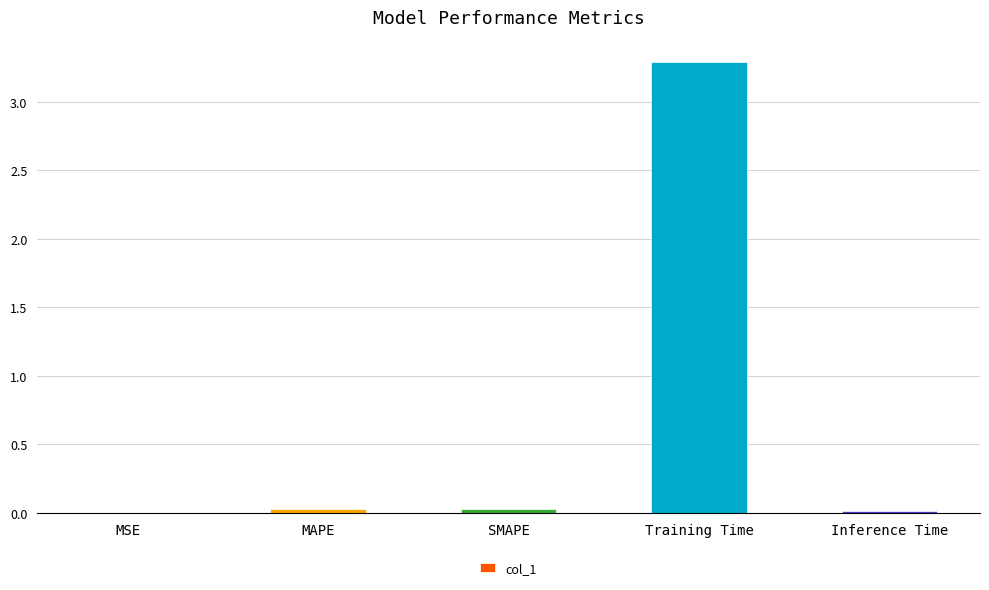

The chart shows a value of 0.0 at Inference Time. True or false?

True